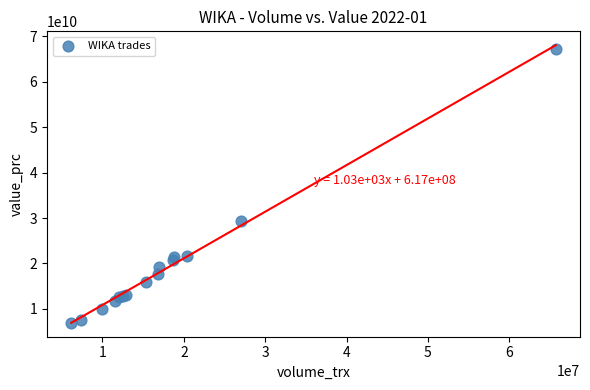

What Y value in the scatter plot is closest to 37129371500?

29303841000